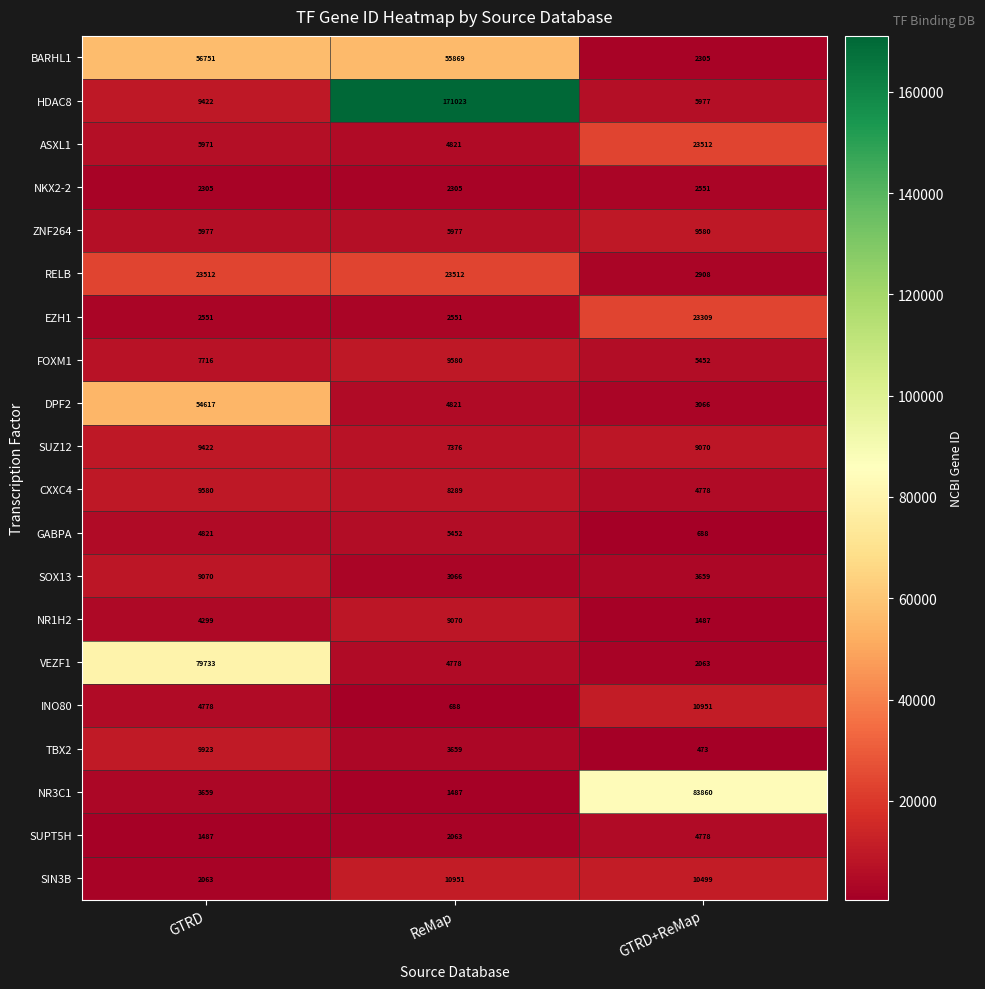

Count the number of categories in the chart.

3